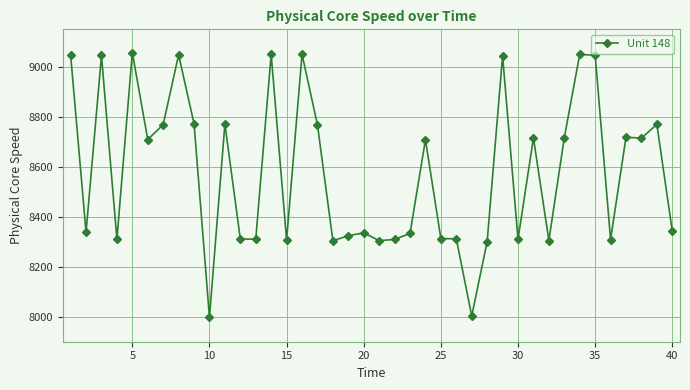

How many values are below 8708?

20